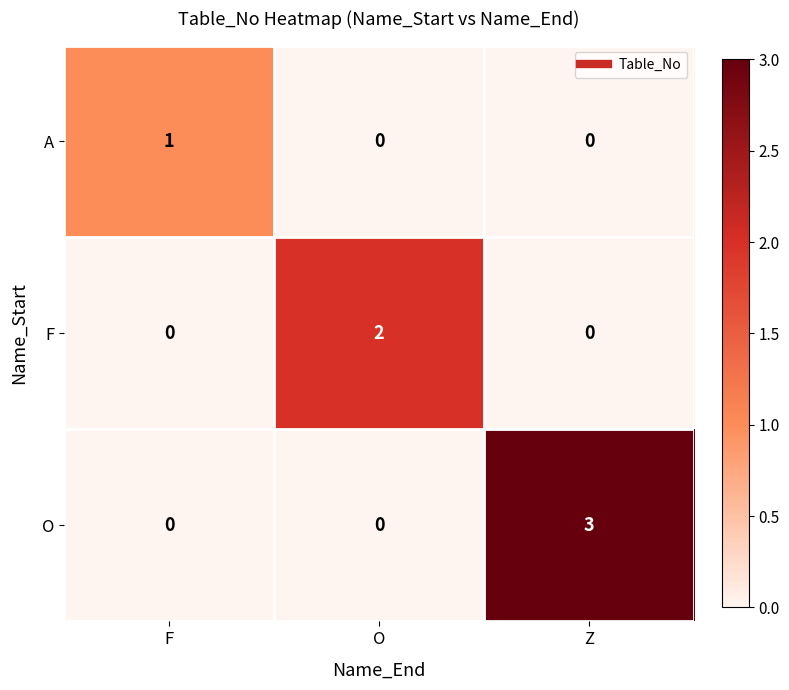

Reading right to left, list all the values displayed in this chart.

A: 0	0	1
F: 0	2	0
O: 3	0	0